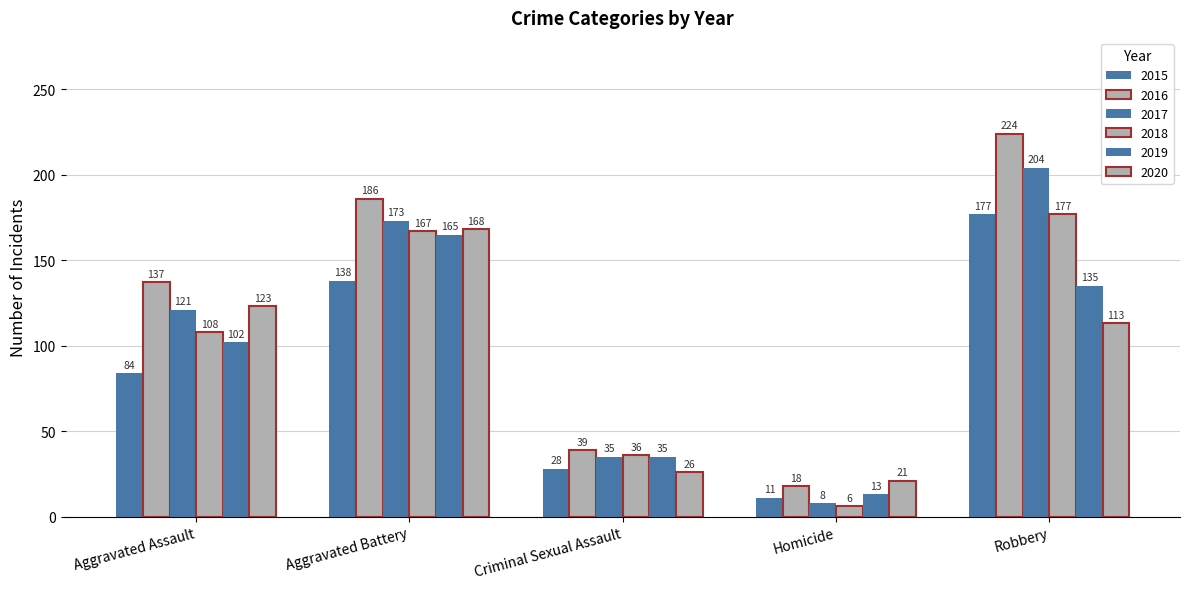

What is the difference between the second highest and minimum values in the 2017 series?

165